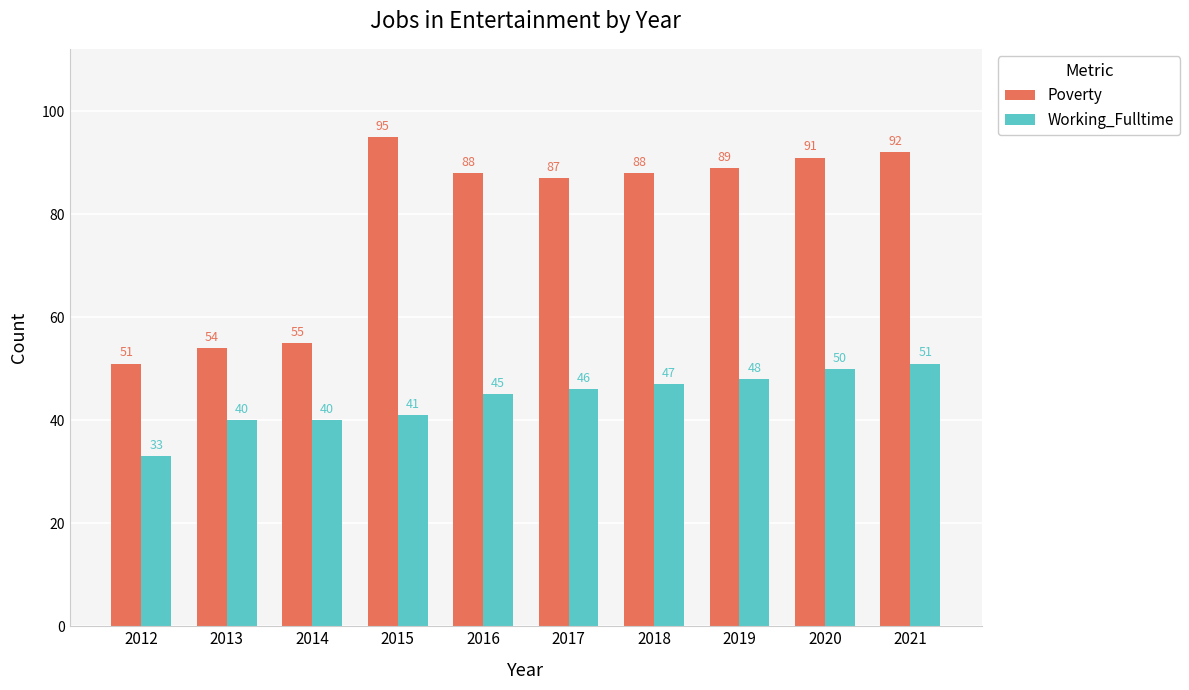

What is the smallest value displayed?

33